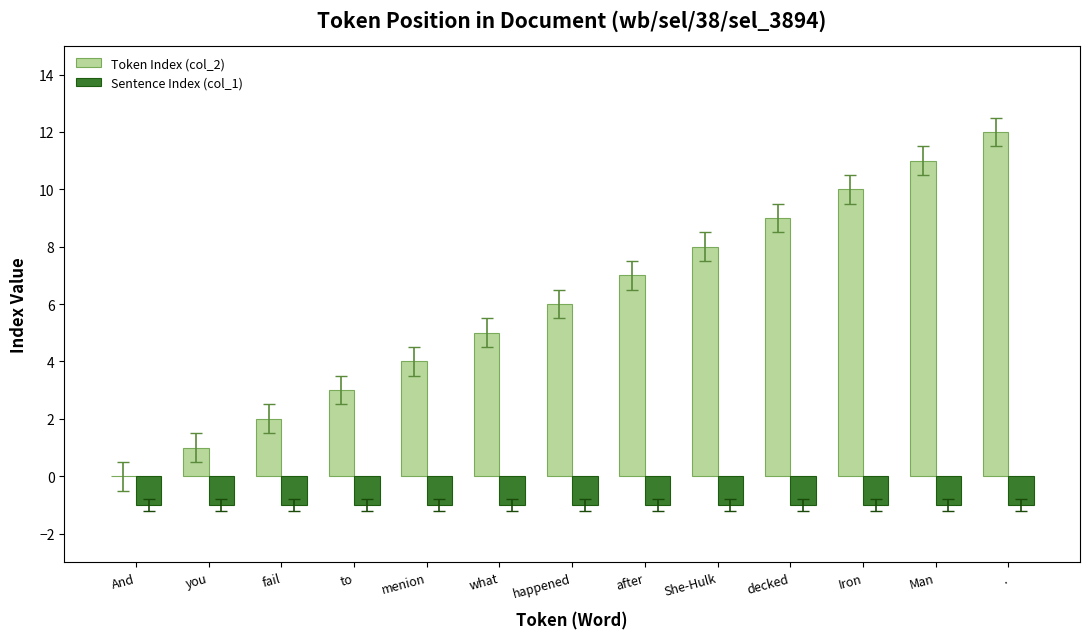

The Token Index (col_2) series shows 2 at fail. True or false?

True